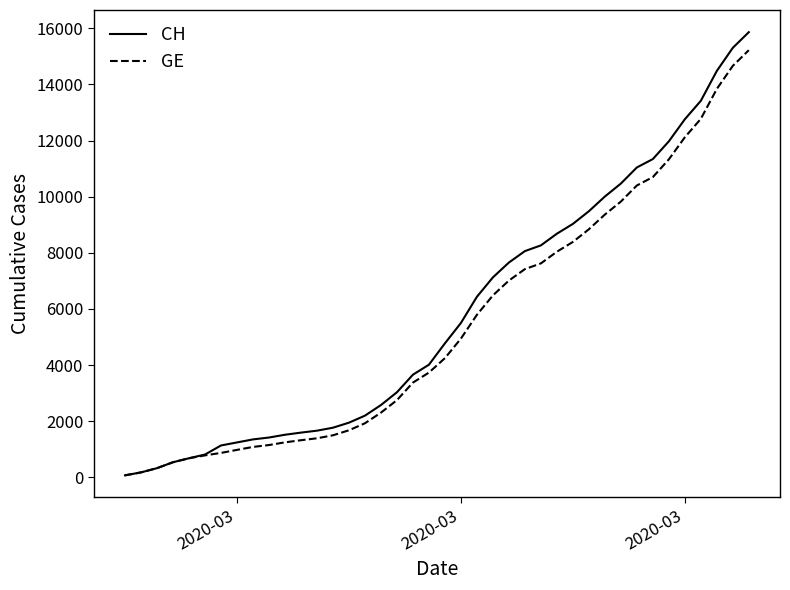

List the series in order of their peak value, highest first.

CH, GE